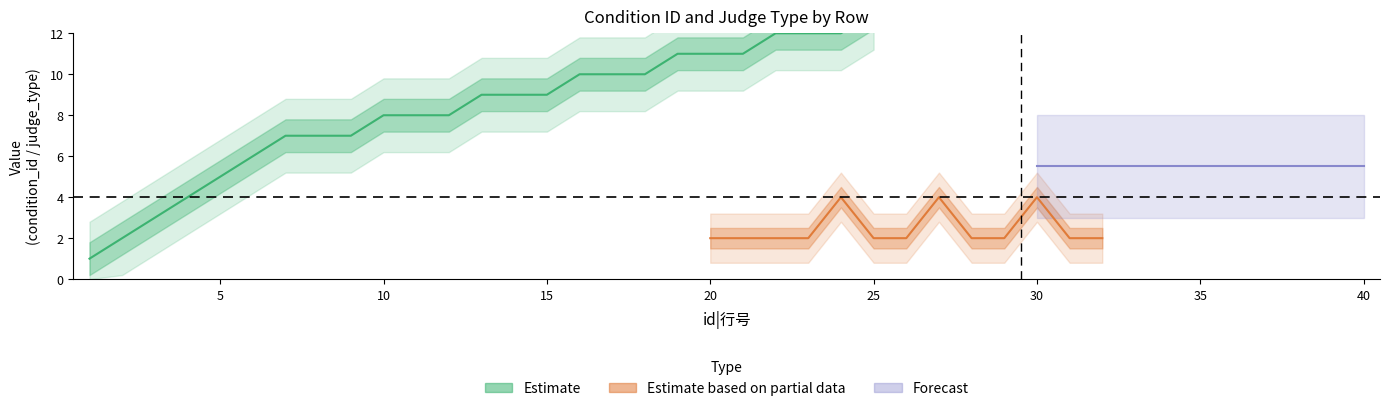

What is the value of the judge_type point at the 2nd from the left?

2